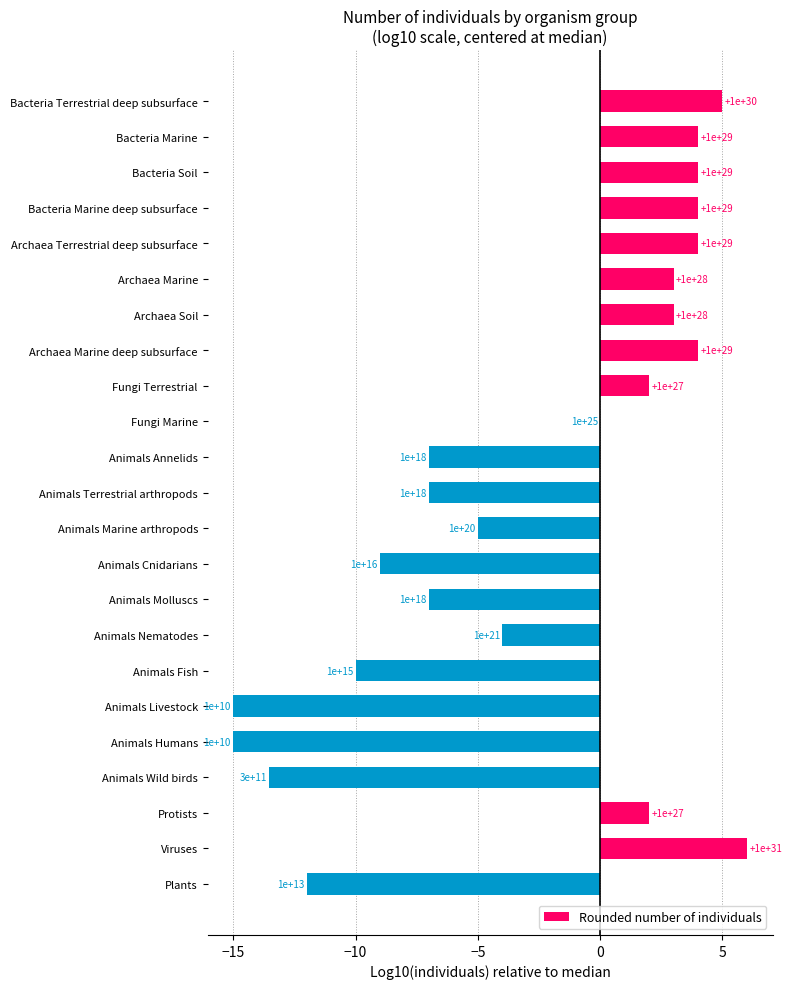

Are the bars horizontal?

Yes